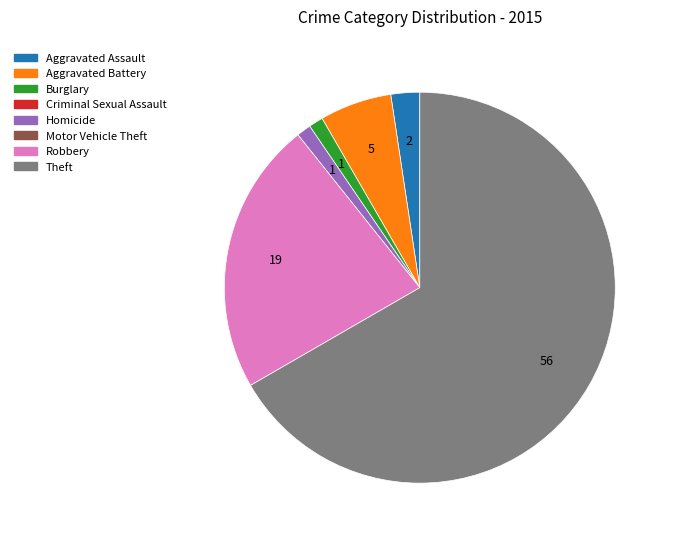

Is there any slice that represents more than half of the pie?

Yes